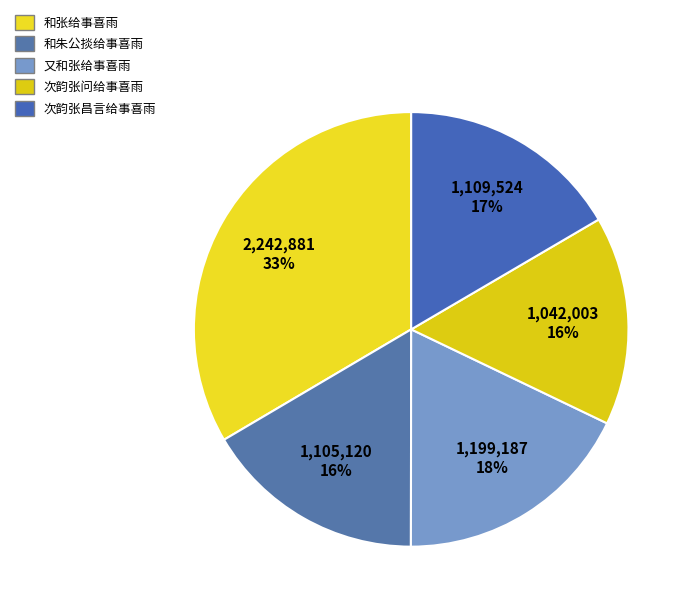

Is 和朱公掞给事喜雨 the majority of the pie?

No